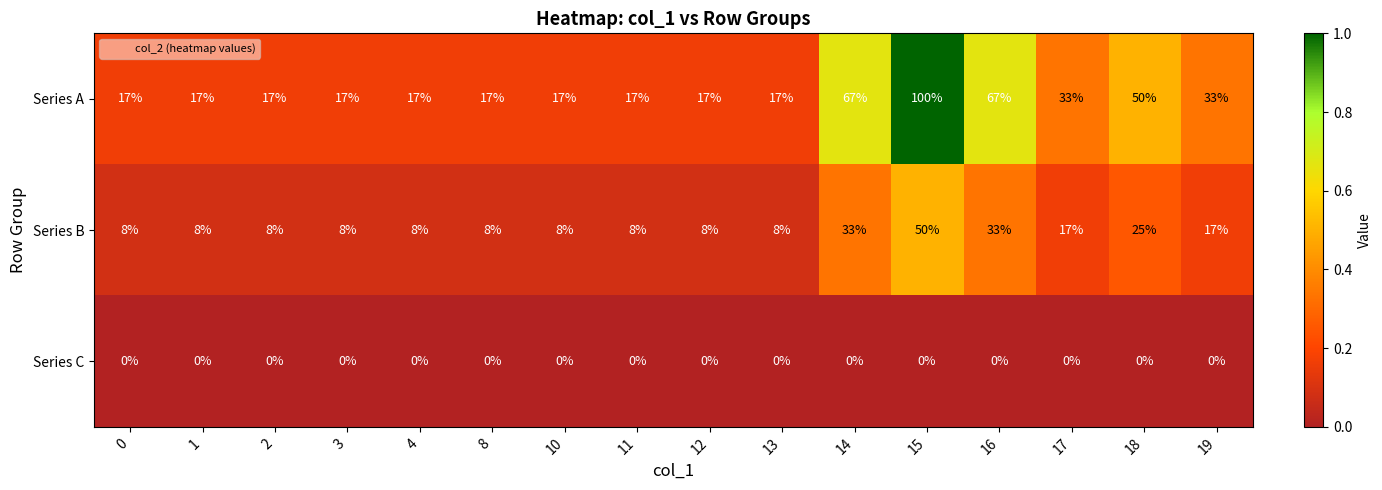

Rank the series by their maximum value, from lowest to highest.

row_2, row_1, row_0